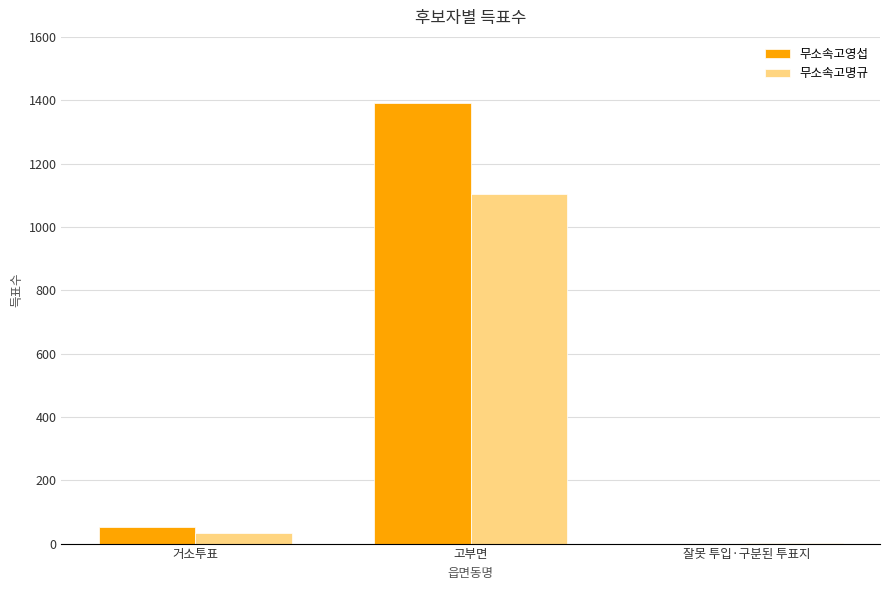

Reading left to right, what are all the values shown in this chart?

무소속고영섭: 53	1392	0
무소속고명규: 33	1103	1